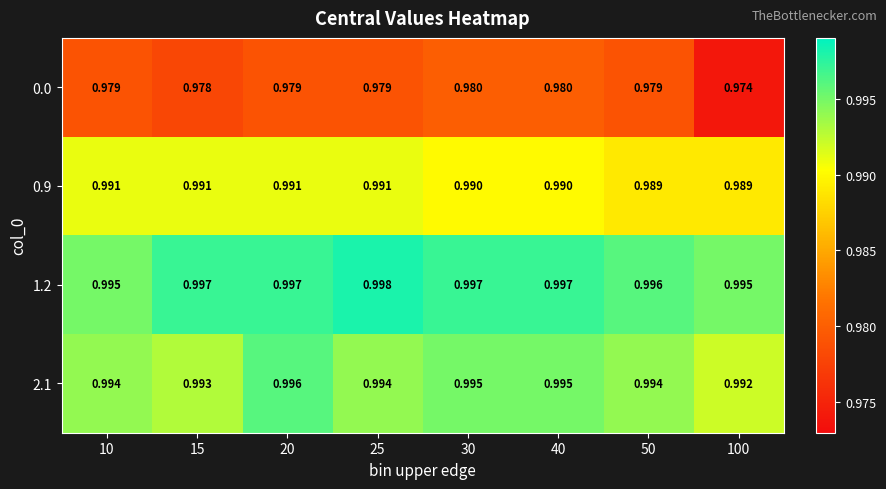

Is the value of 0.9 at 50 greater than the value of 2.1 at 10?

No